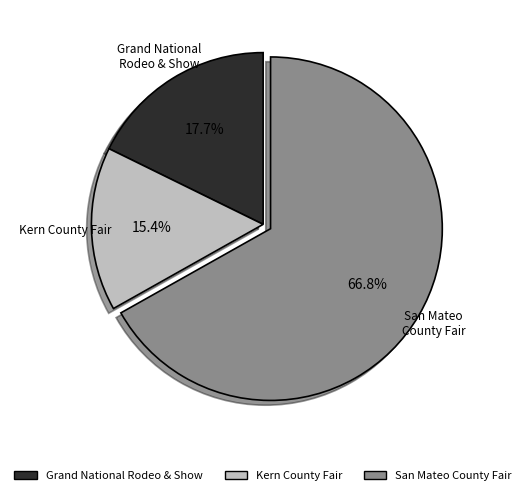

Between Kern County Fair and San Mateo County Fair, which is larger?

San Mateo County Fair